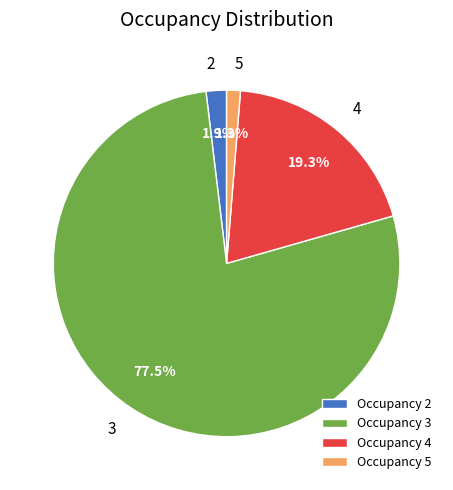

What portion of the pie excludes Occupancy 4?

80.7%